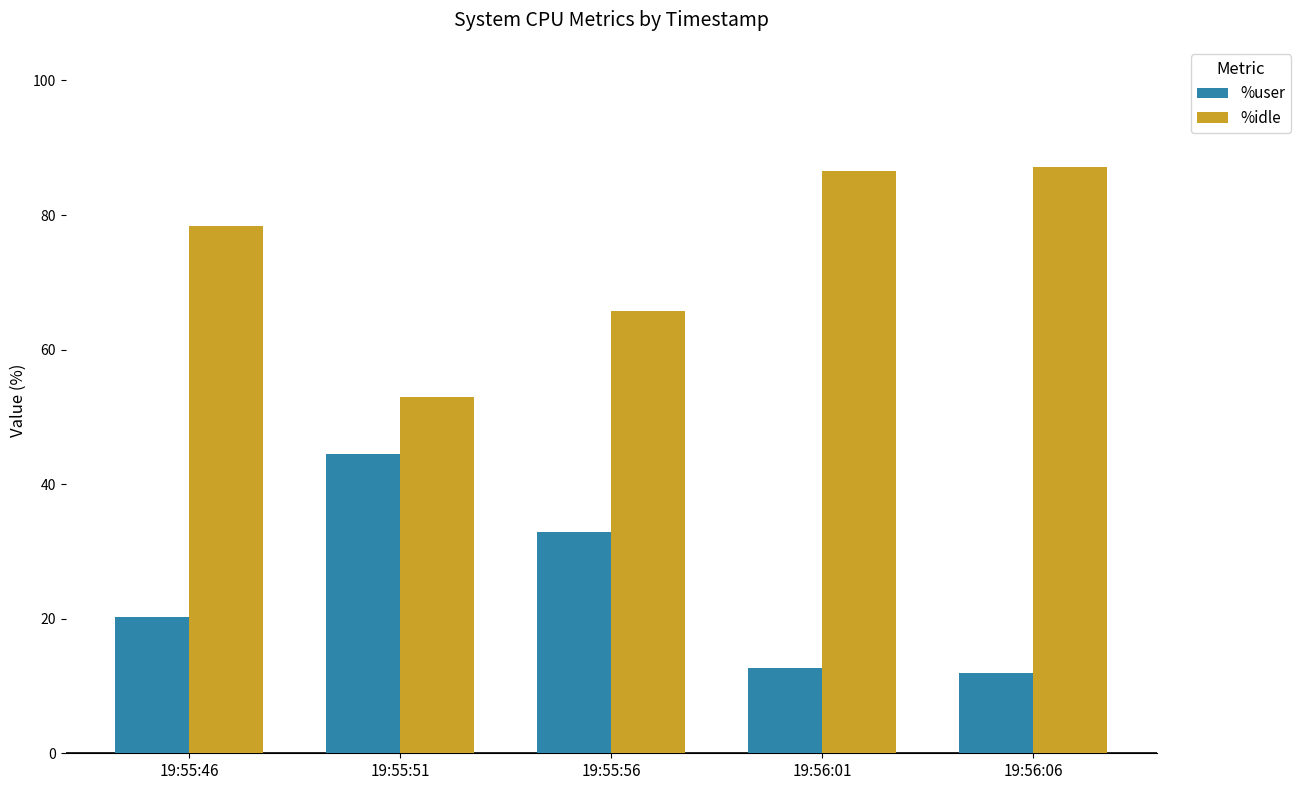

What is the difference between the second highest and second lowest values in the %user series?

20.2